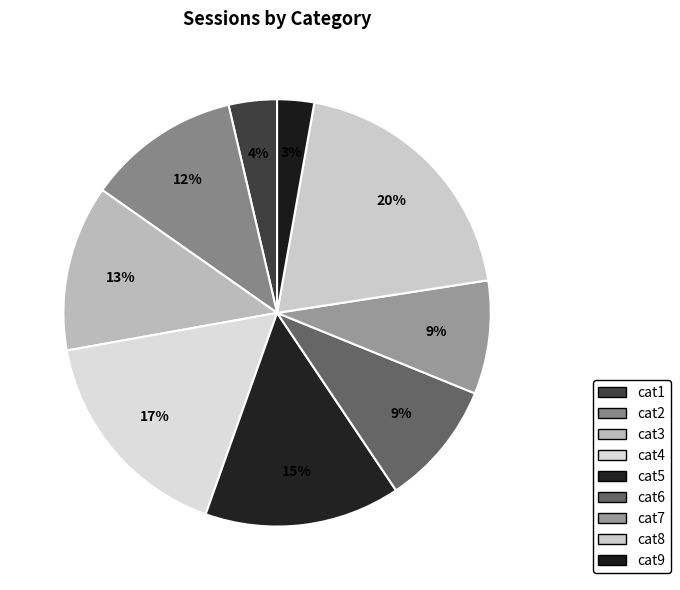

To the nearest percent, what is the average slice percentage?

11%